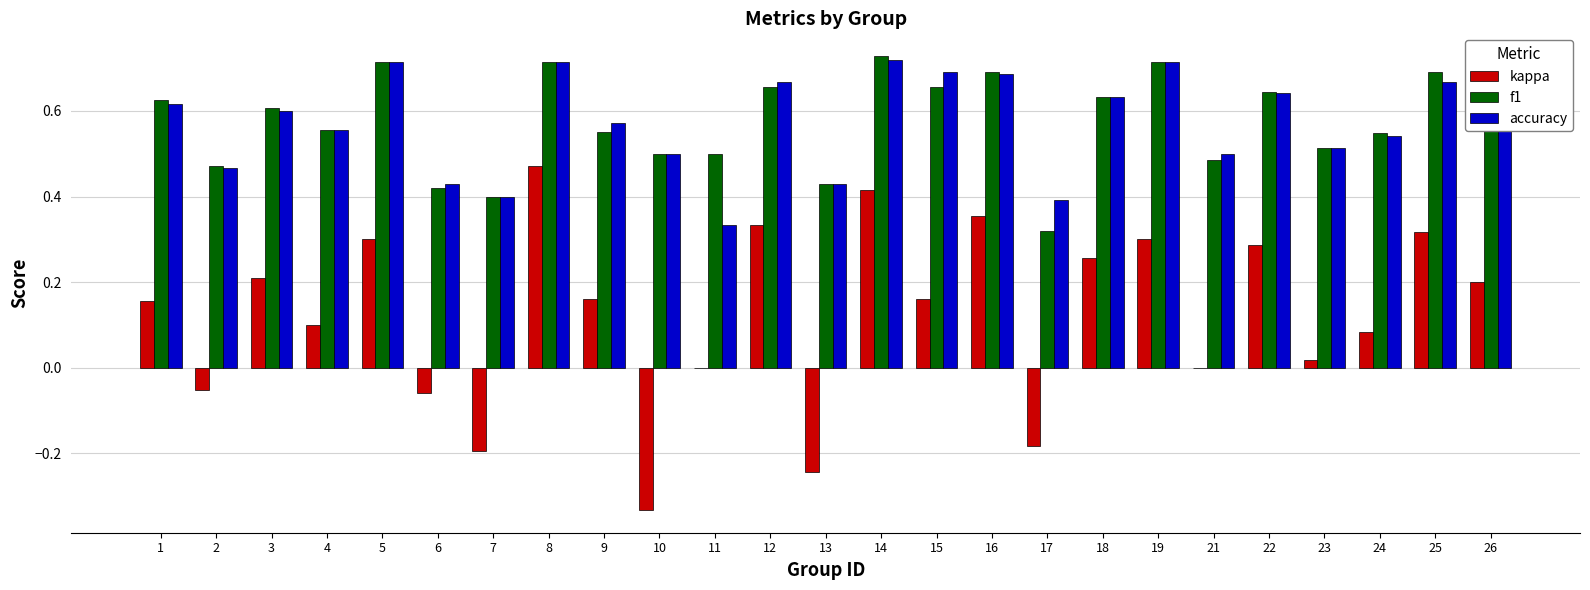

Is the value of f1 at 21 greater than the value of accuracy at 21?

No